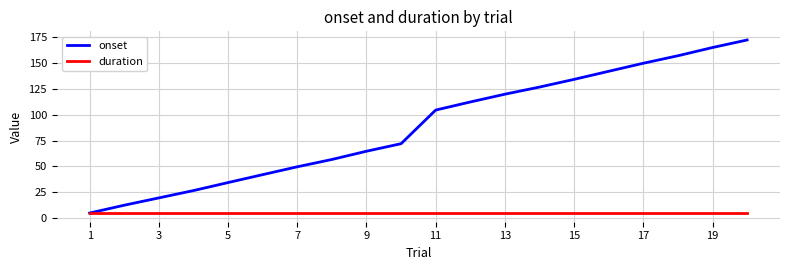

List the series in order of their overall mean, highest first.

onset, duration